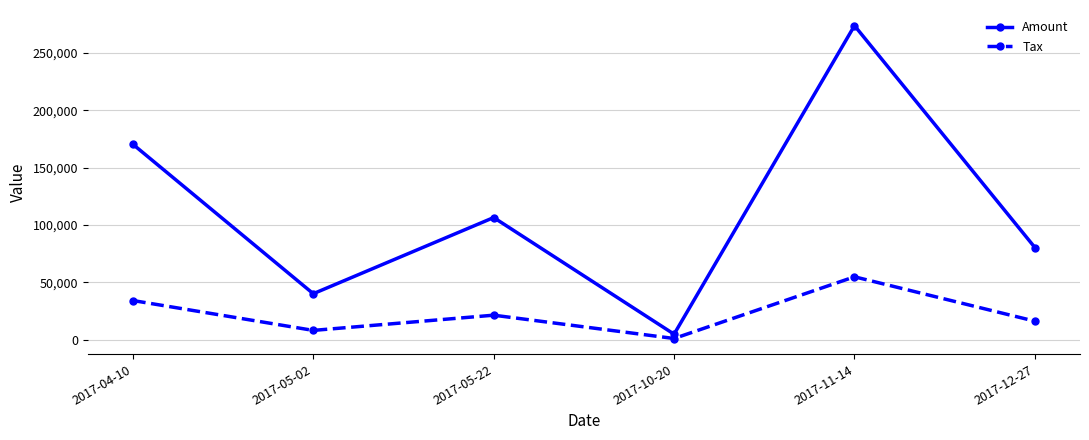

Which series has the largest total across all categories?

Amount